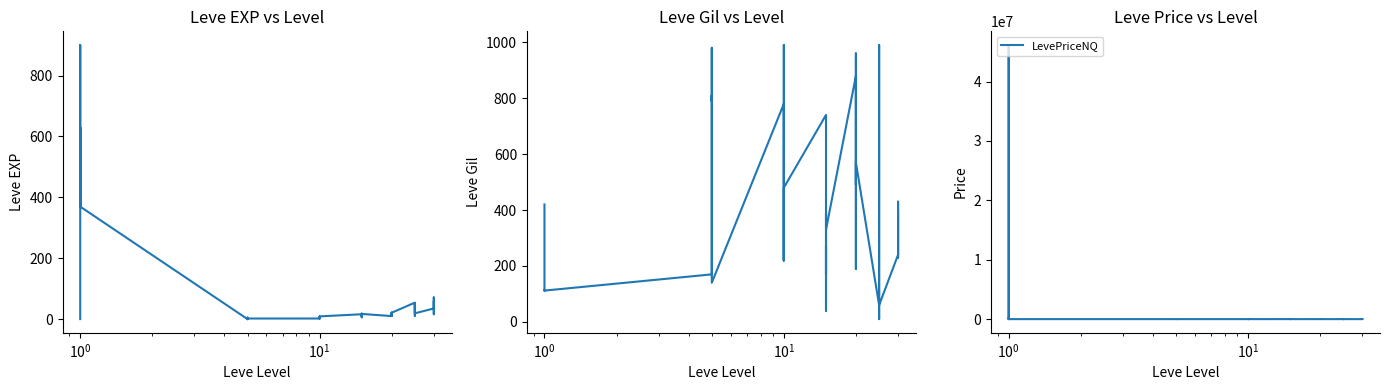

The value of Leve EXP at 20 is 10.7. True or false?

False